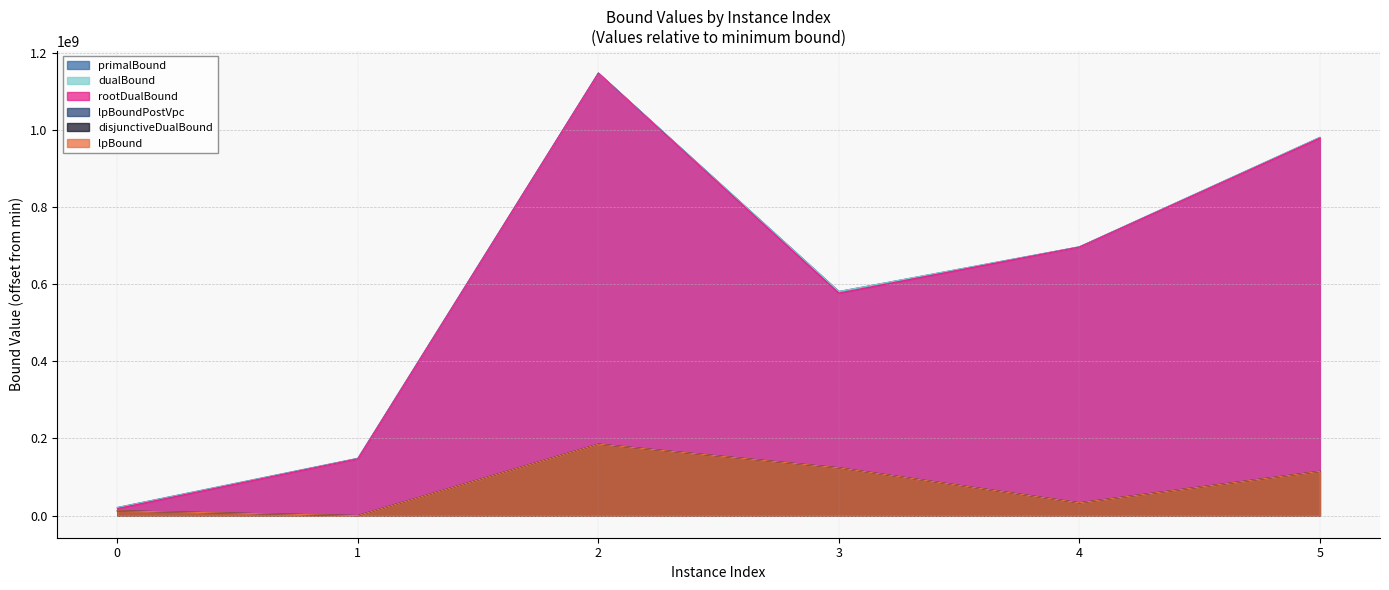

The dualBound series shows 376109585.1 at 5. True or false?

False